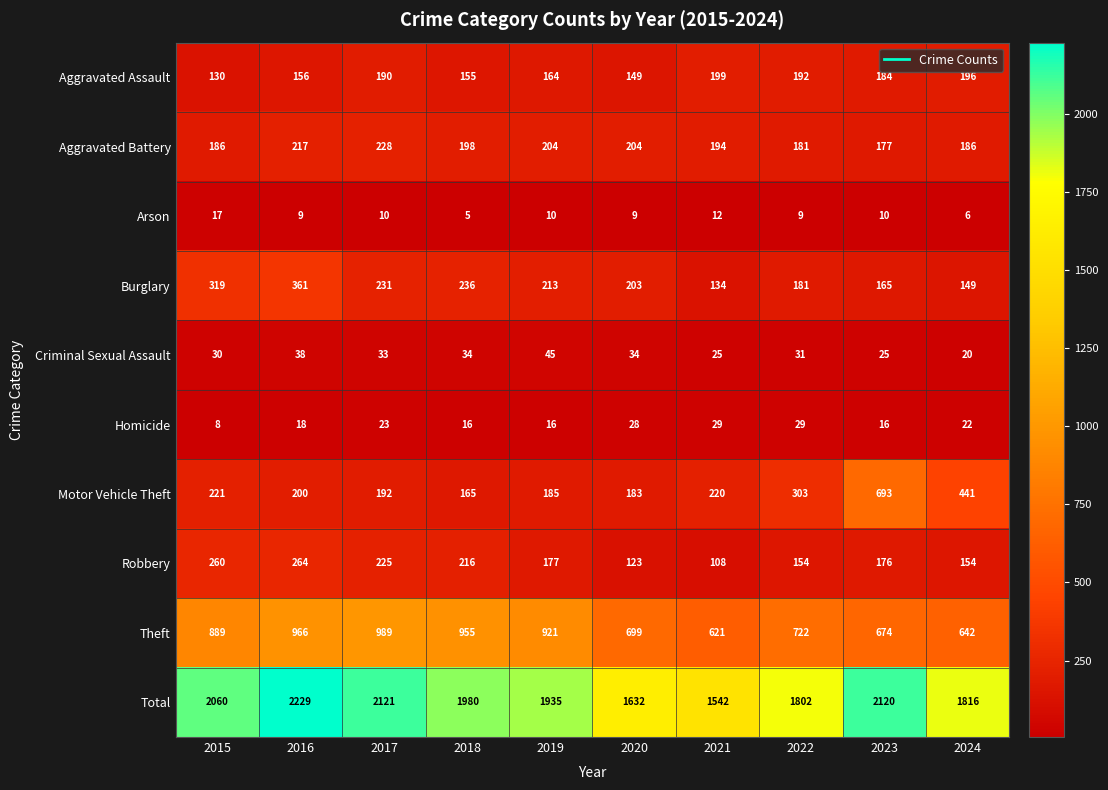

True or false: Burglary has a value of 149 at 2024.

True